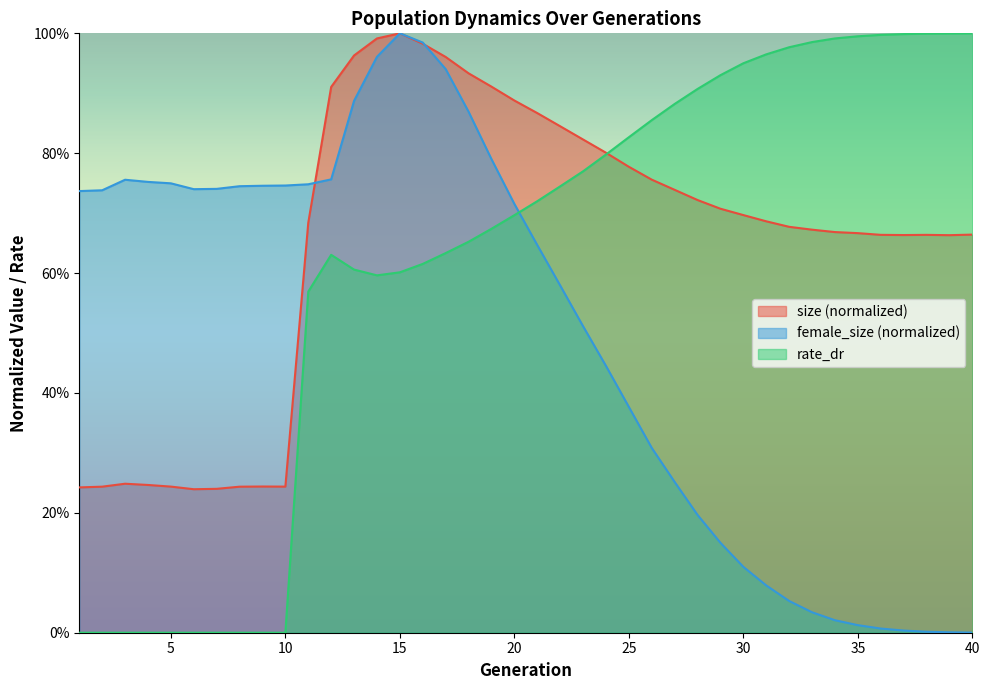

How many data points does each series have?

40